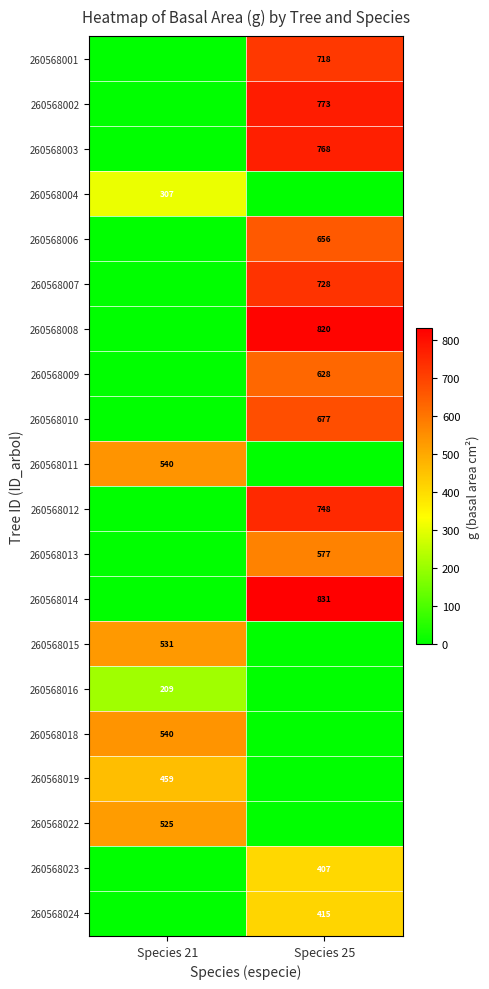

Is it true that 260568018 equals 540 at Species 21?

True